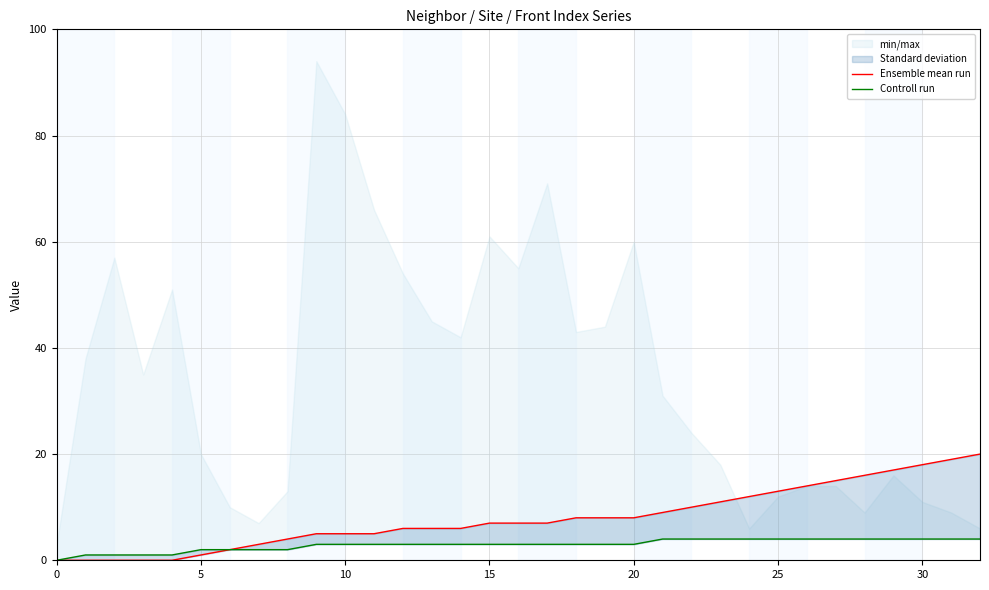

Does the chart display data point markers on the line(s)?

No